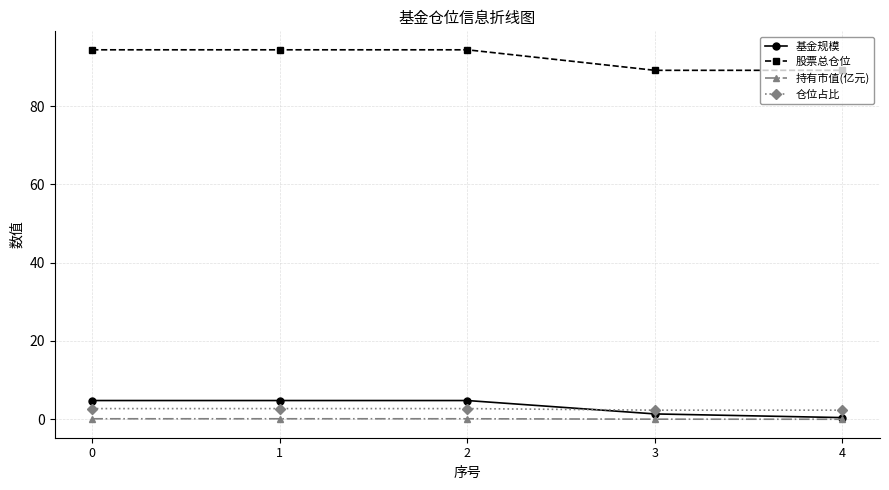

How many data points in 基金规模 are above 4?

3